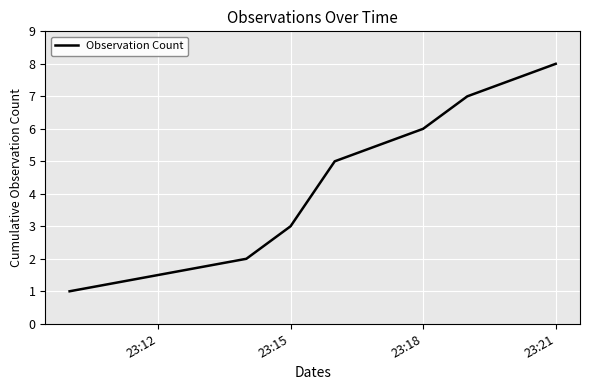

True or false: the data has more than 0 interior local peaks.

False